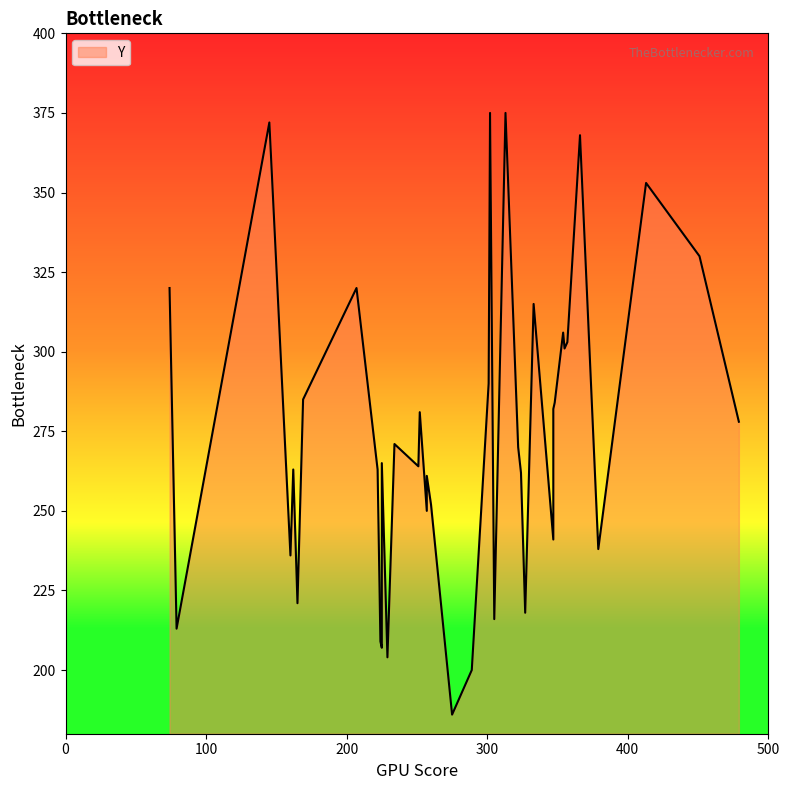

What is the change in value from 169 to 413?

+68